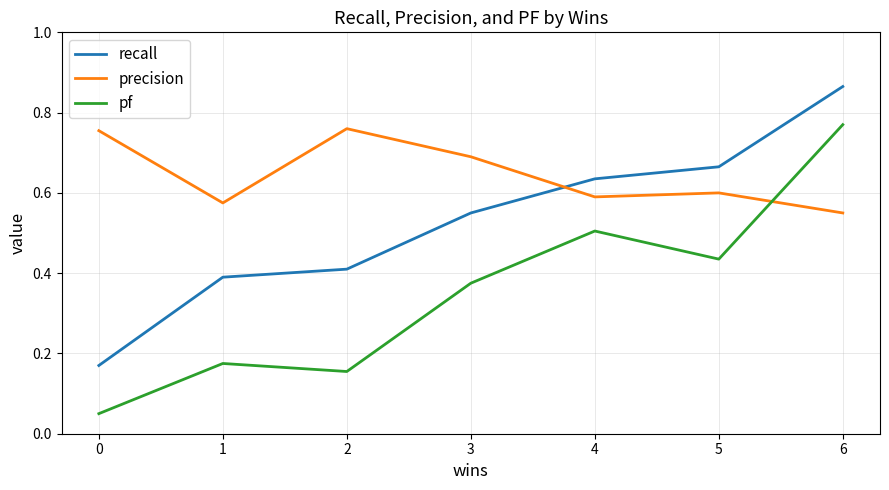

How many lines are shown in the chart?

3